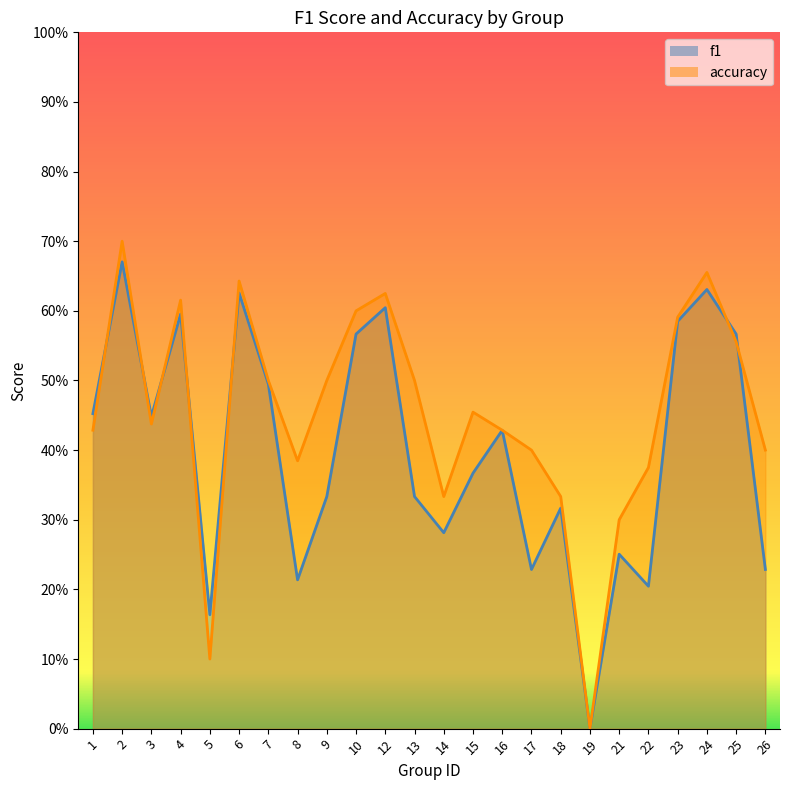

Which category has the lowest value in the accuracy series?

19